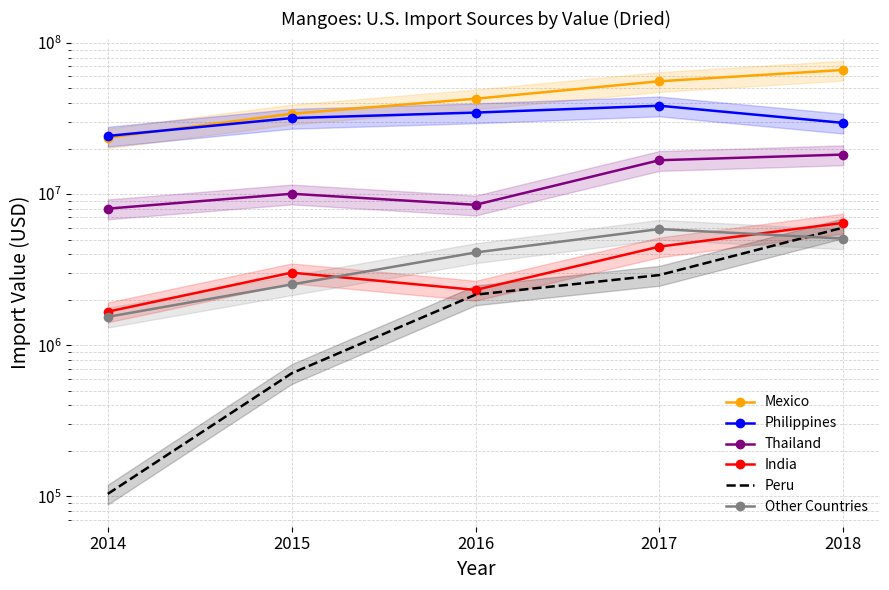

True or false: Philippines and Thailand intersect in this chart.

False